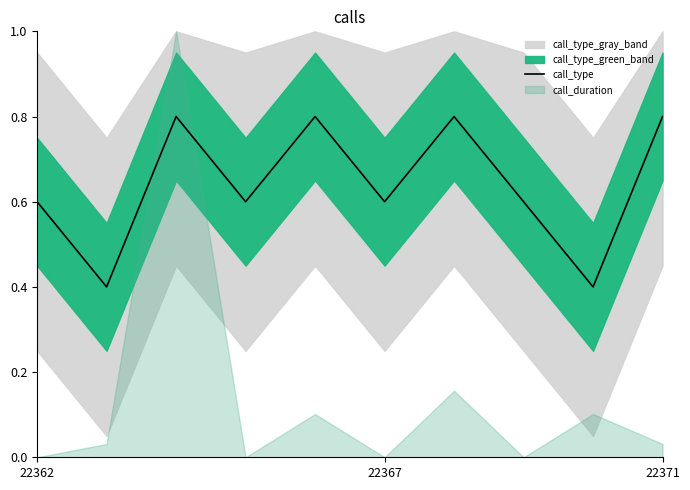

How many points are higher than both their immediate neighbors (excluding endpoints)?

3